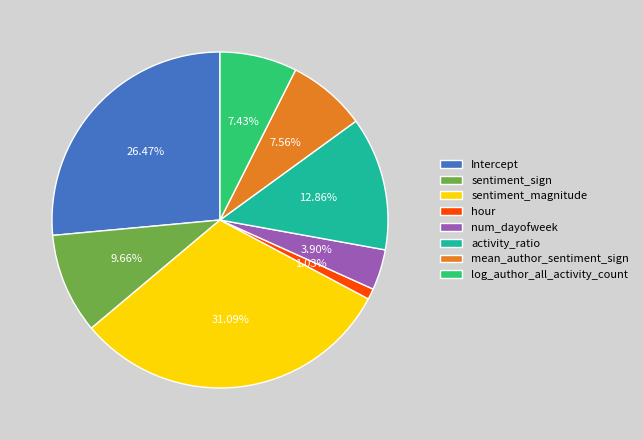

Is there any slice that represents more than half of the pie?

No